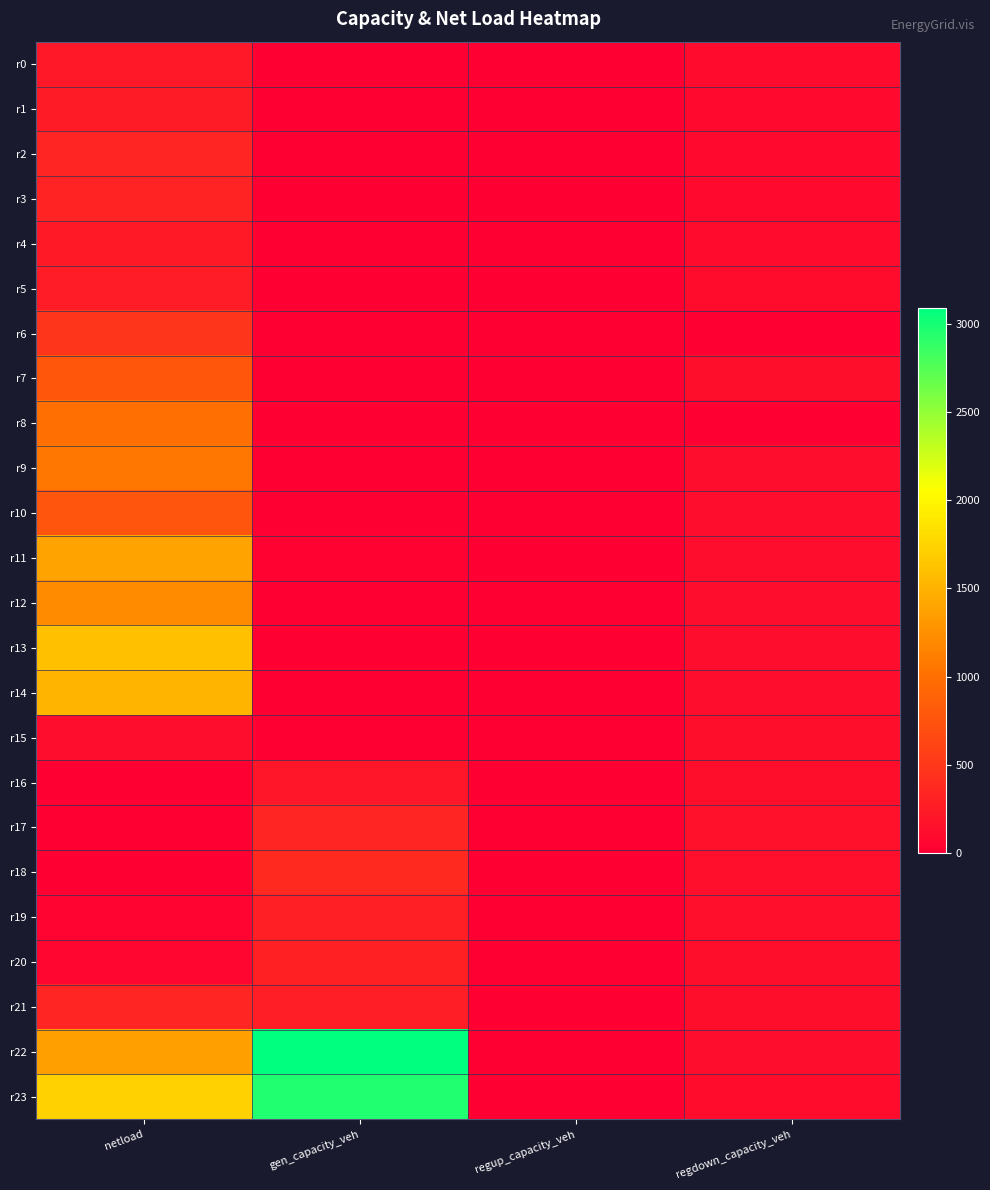

Count the number of data series in this chart.

24